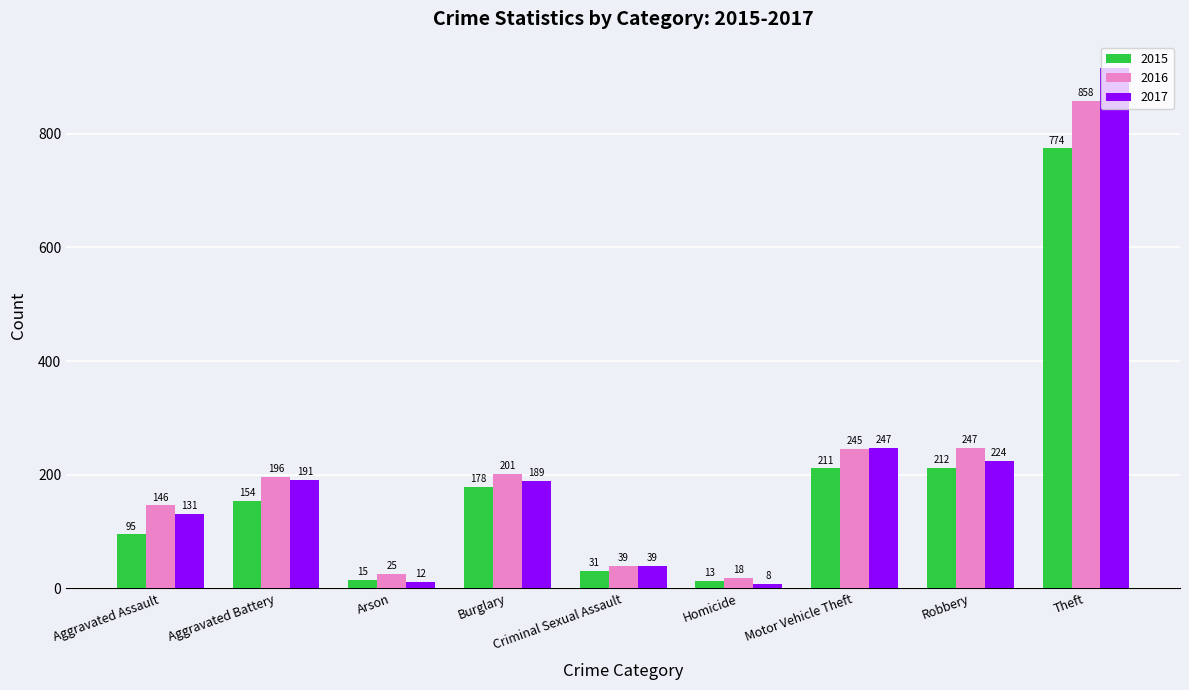

The 2016 series shows 25 at Arson. True or false?

True